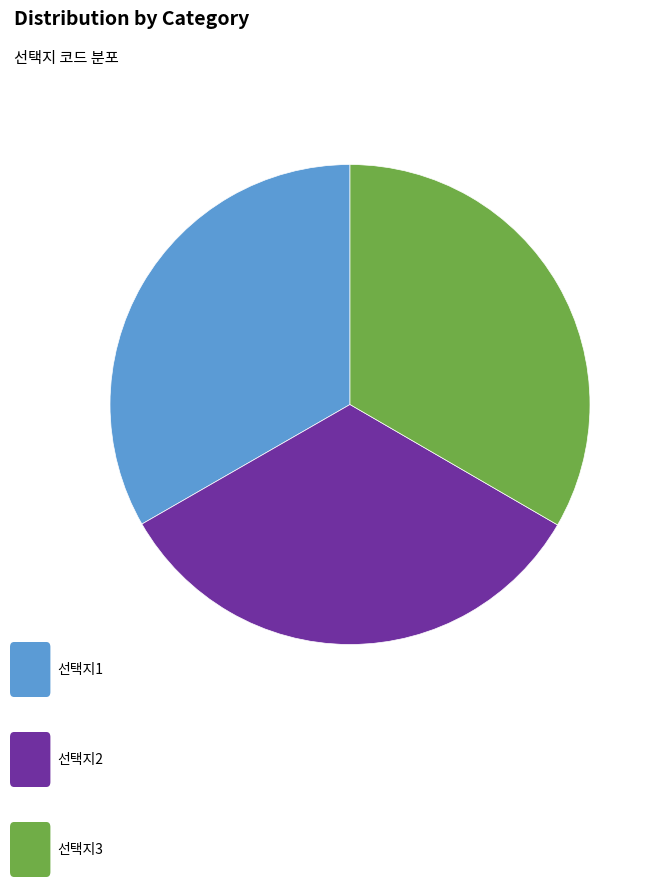

Does any single category account for the majority?

No